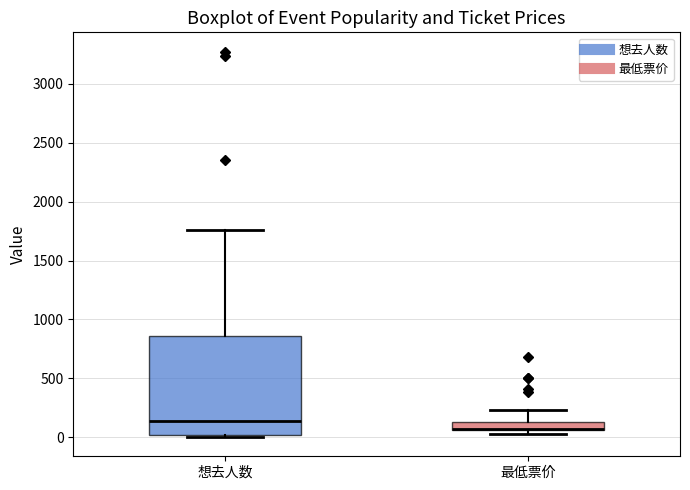

Which box is the tallest, from its lower edge to its upper edge?

想去人数